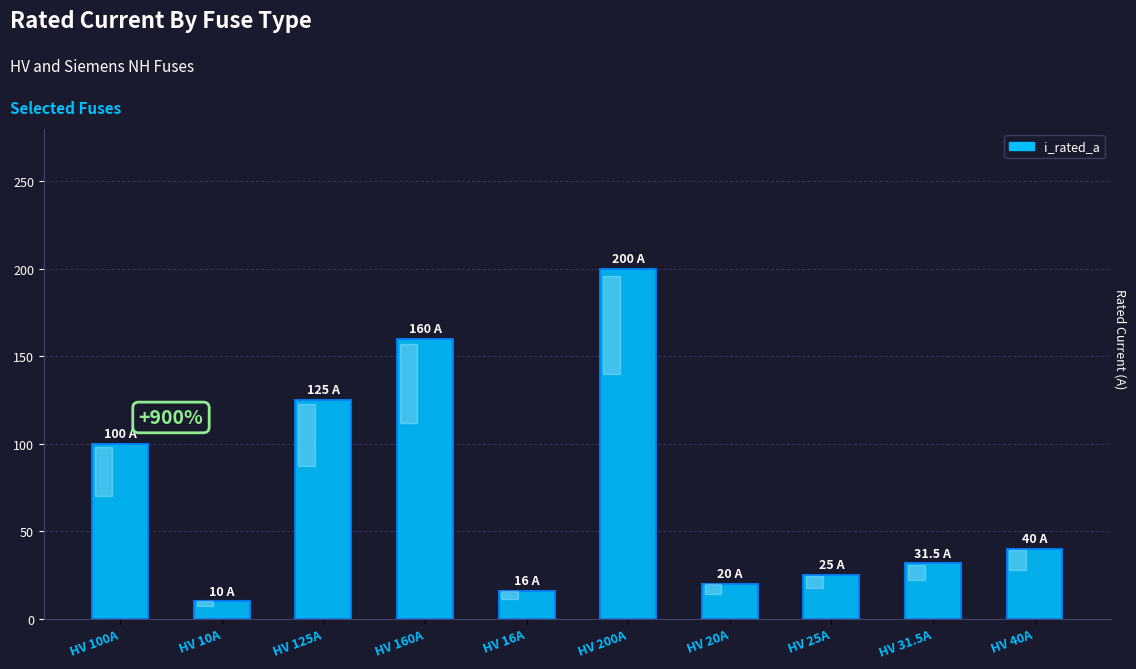

True or false: the data shows 56.6 at HV 31.5A.

False